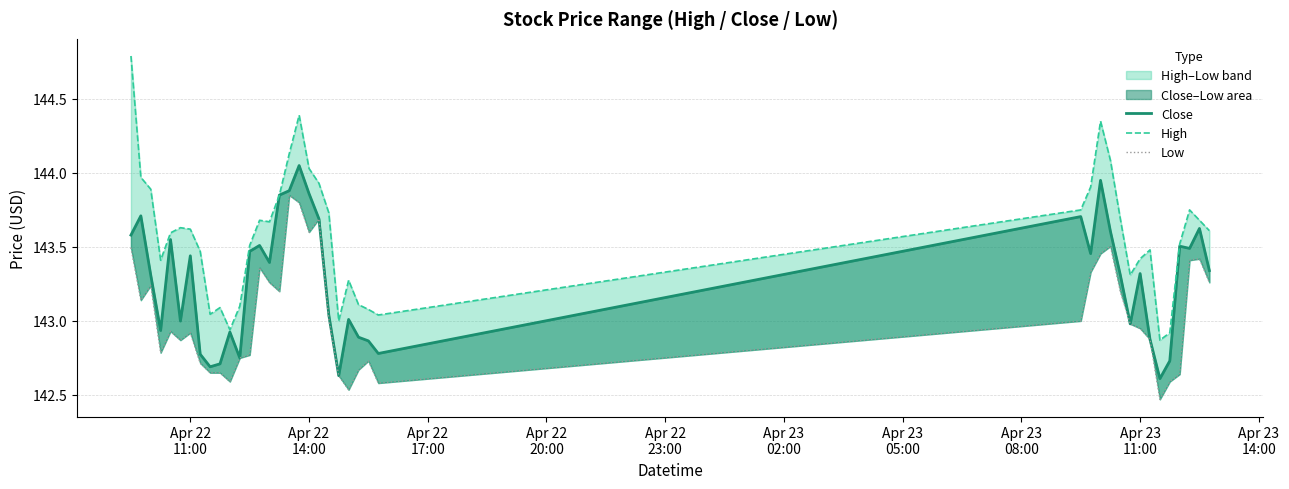

List the series in order of their overall mean, lowest first.

Low, Close, High